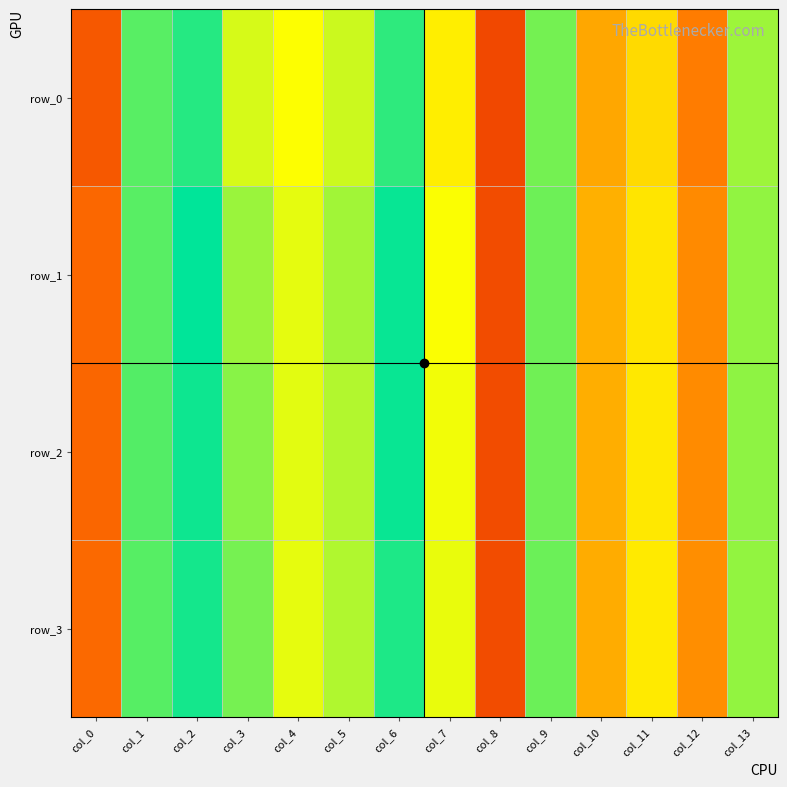

Is the value of row_3 at col_7 greater than the value of row_2 at col_10?

Yes